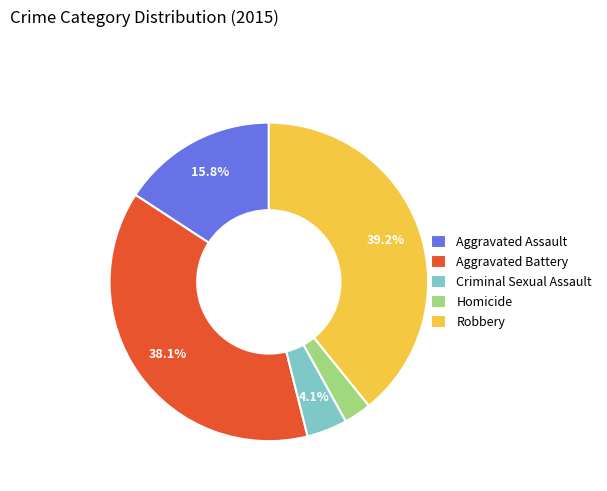

What is the ratio of the value at Criminal Sexual Assault to the value at Homicide?

1.5